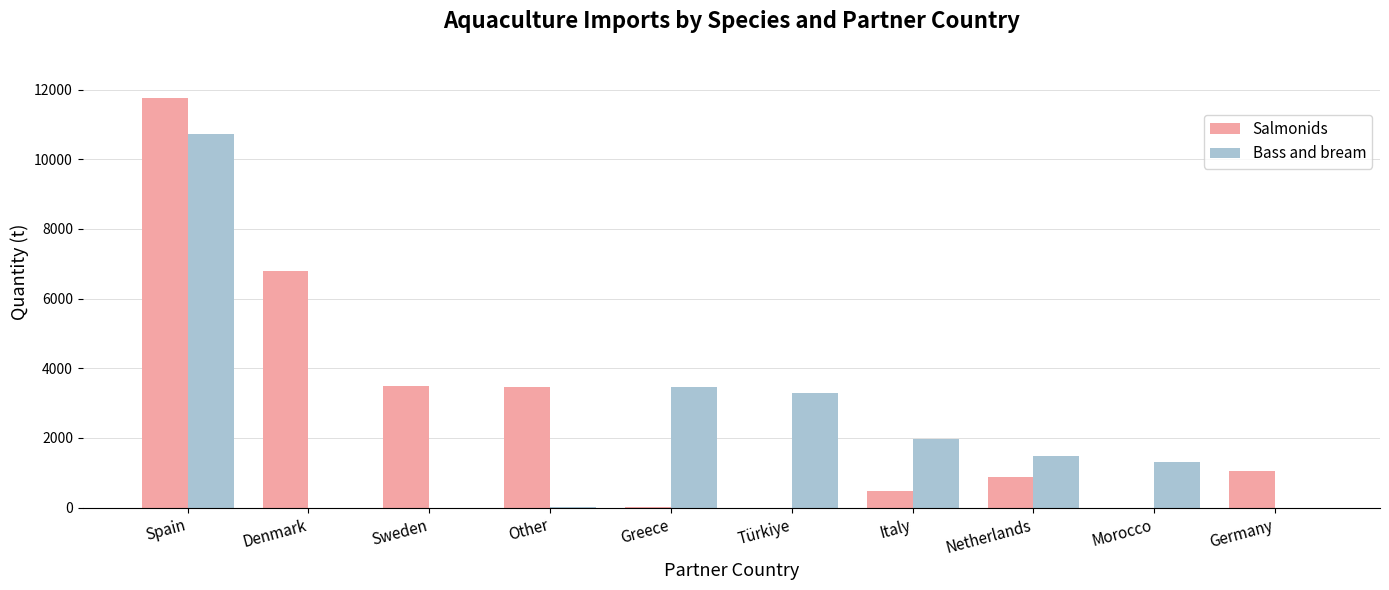

At which label does Bass and bream first exceed 1479?

Spain